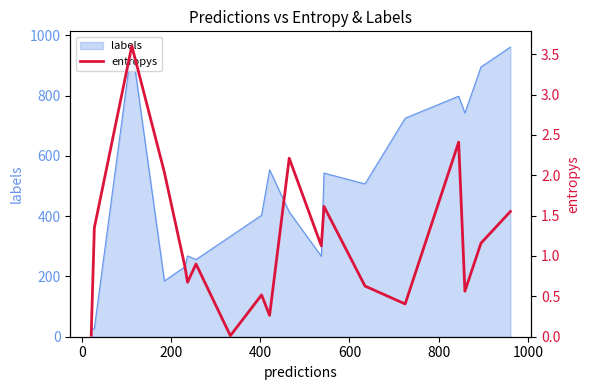

What is the greatest value displayed?

3.6